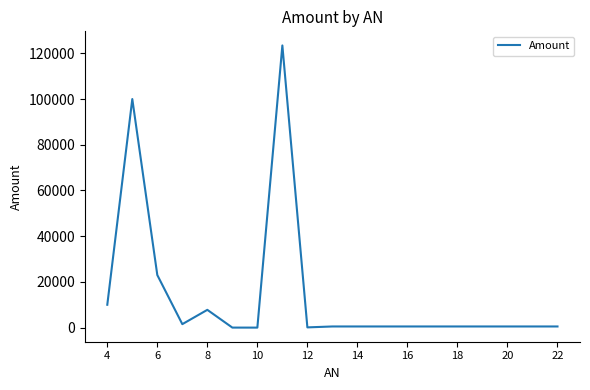

What is the difference between the maximum and minimum values?

123456